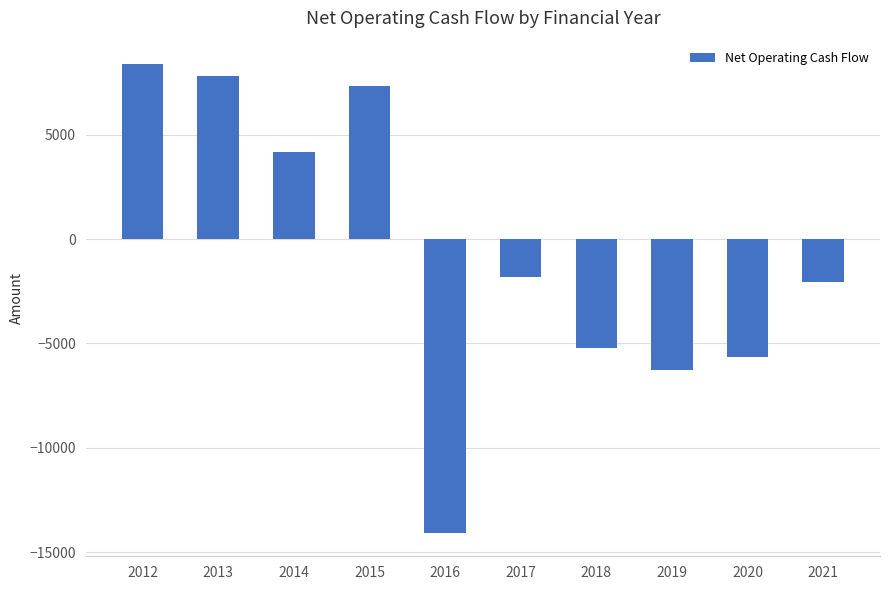

What is the sum of the values at 2018 and 2020?

-10888.1